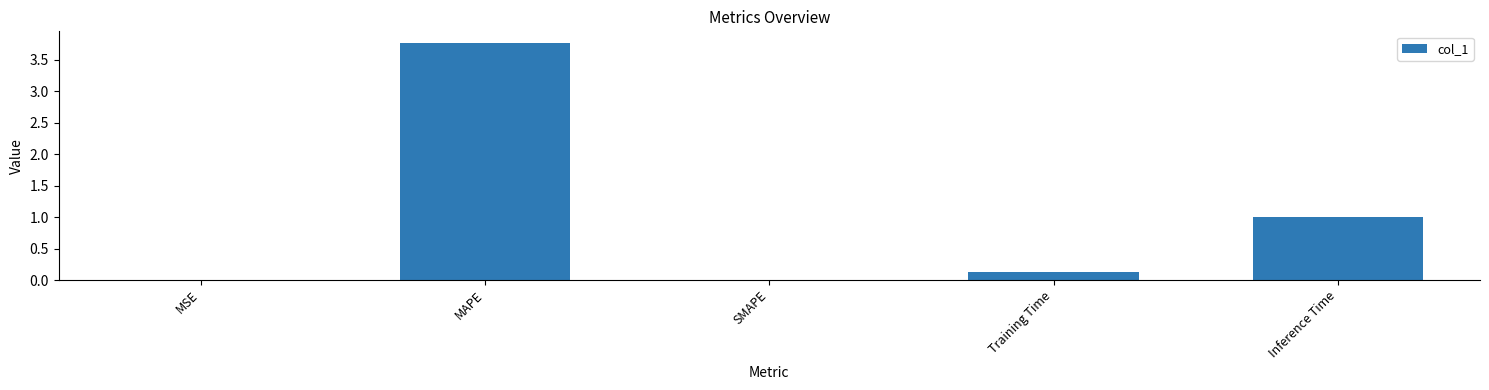

Between SMAPE and MAPE, which is larger?

MAPE